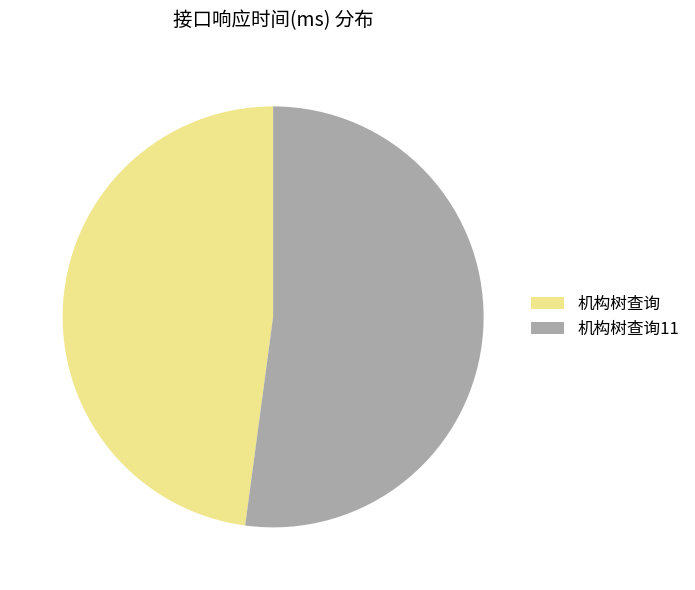

Between 机构树查询 and 机构树查询11, which is larger?

机构树查询11